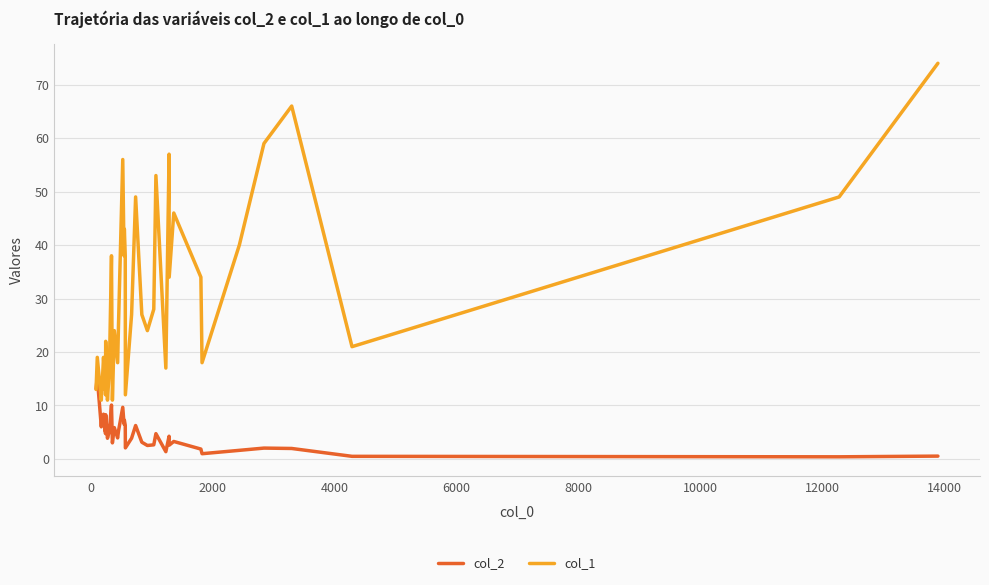

What are all the series names shown in the legend?

col_2, col_1